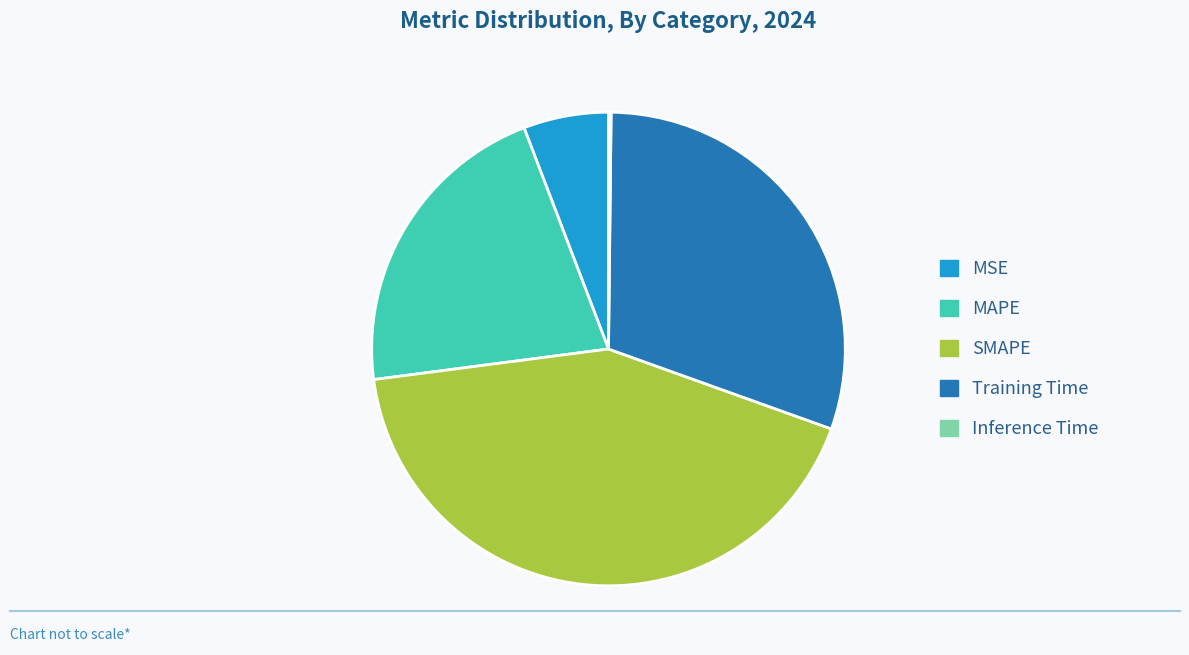

Is there a majority slice in this chart?

No